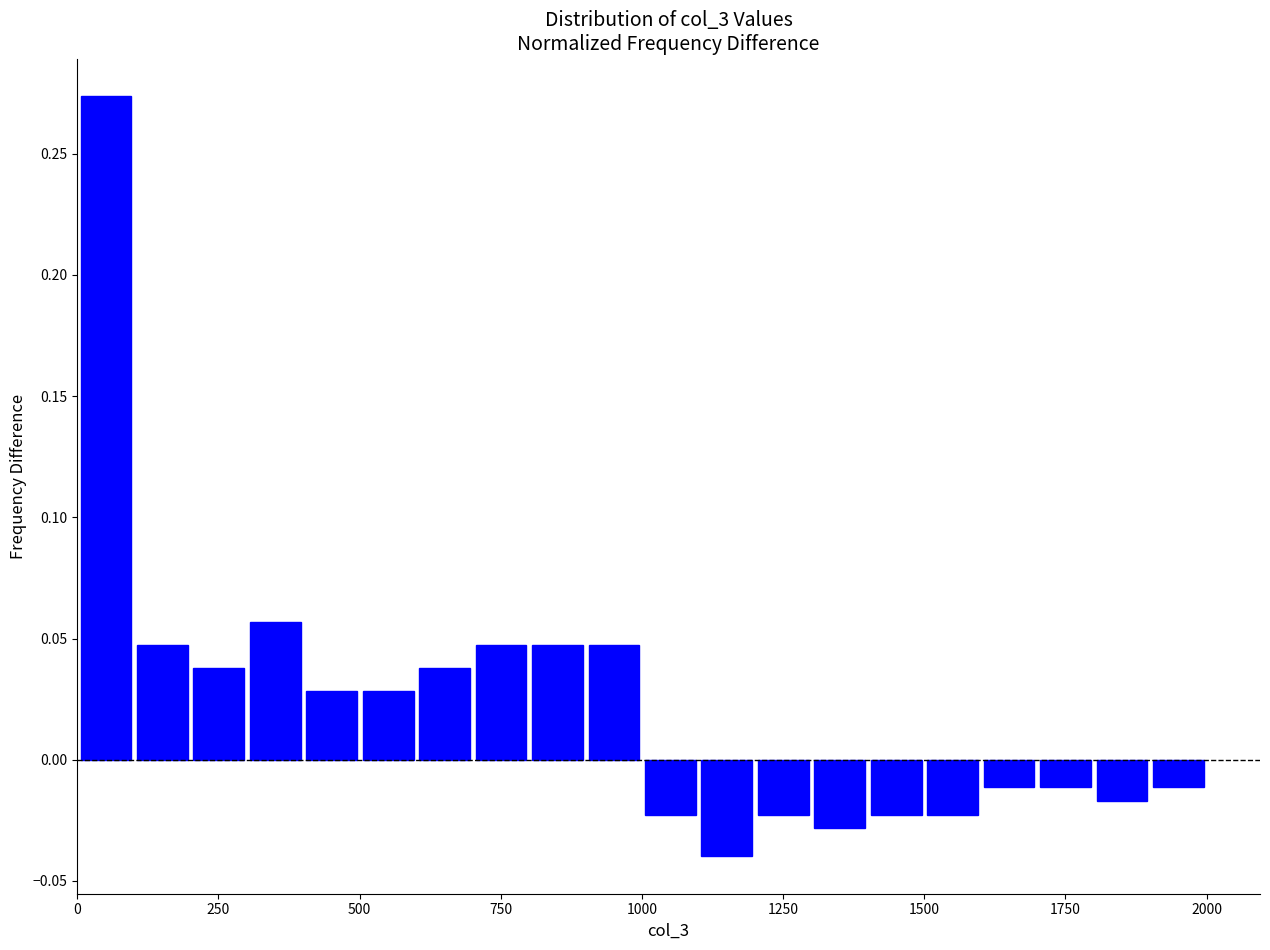

Around what value on the x-axis is the tallest bar? Give the approximate position of its centre, as read against the axis.

50